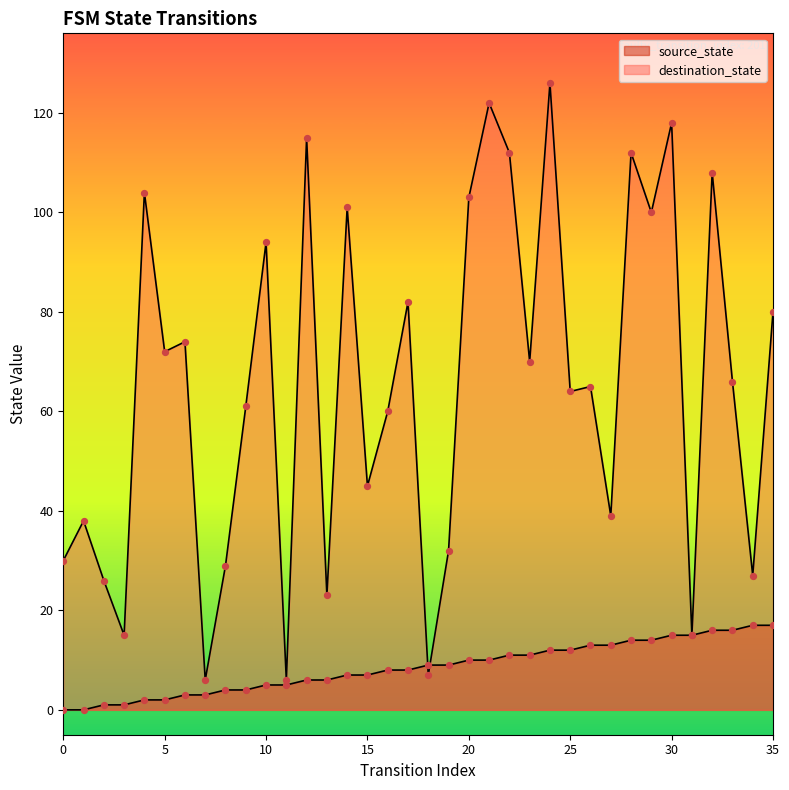

Which series has the largest total across all categories?

destination_state